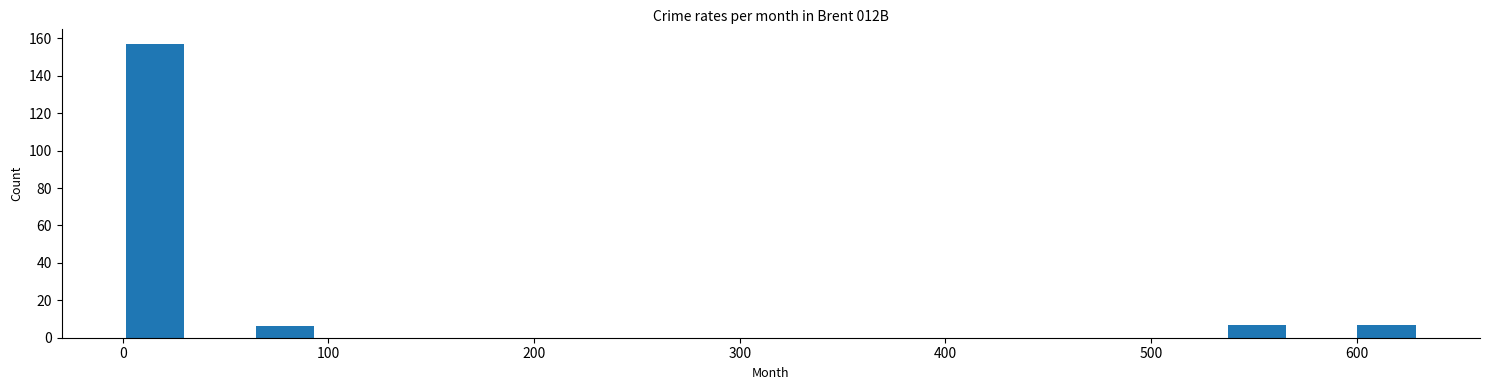

Around what value on the x-axis is the tallest bar? Give the approximate position of its centre, as read against the axis.

20